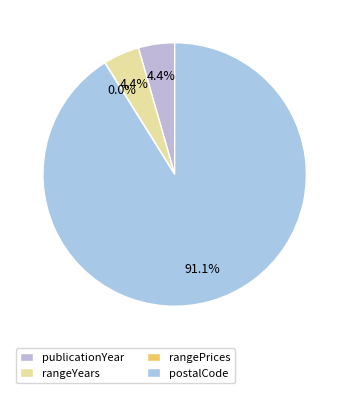

To the nearest percent, what is the average slice percentage?

25%